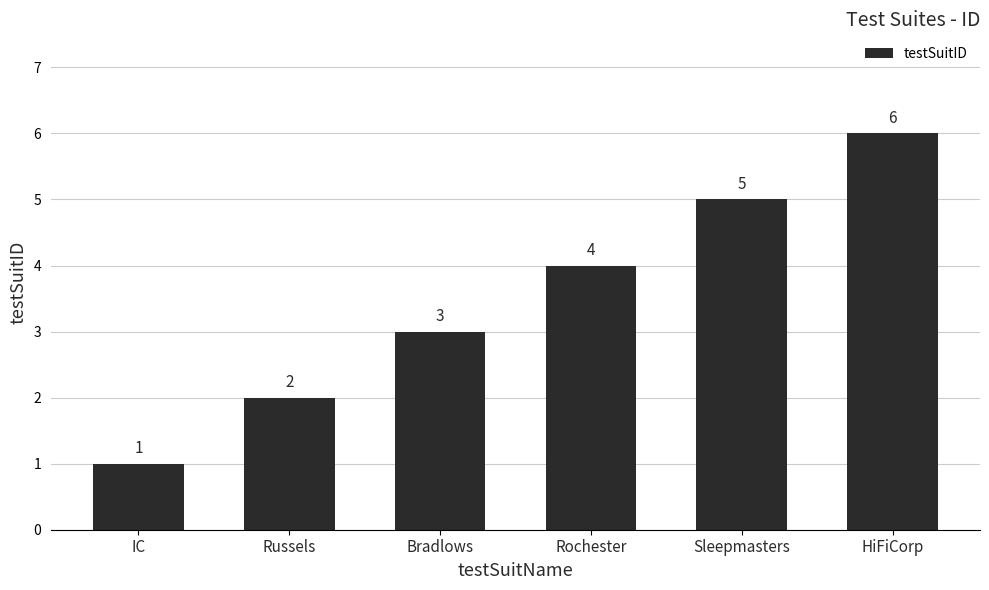

What is the ratio of the value at HiFiCorp to the value at Rochester?

1.5